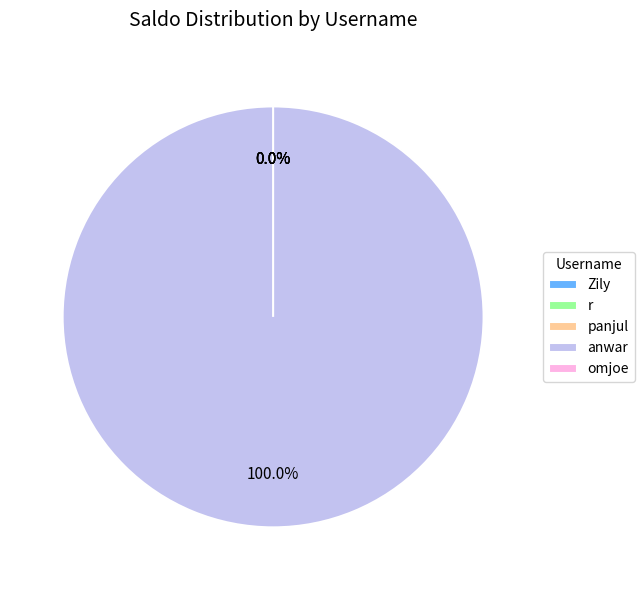

Which category accounts for the majority?

anwar